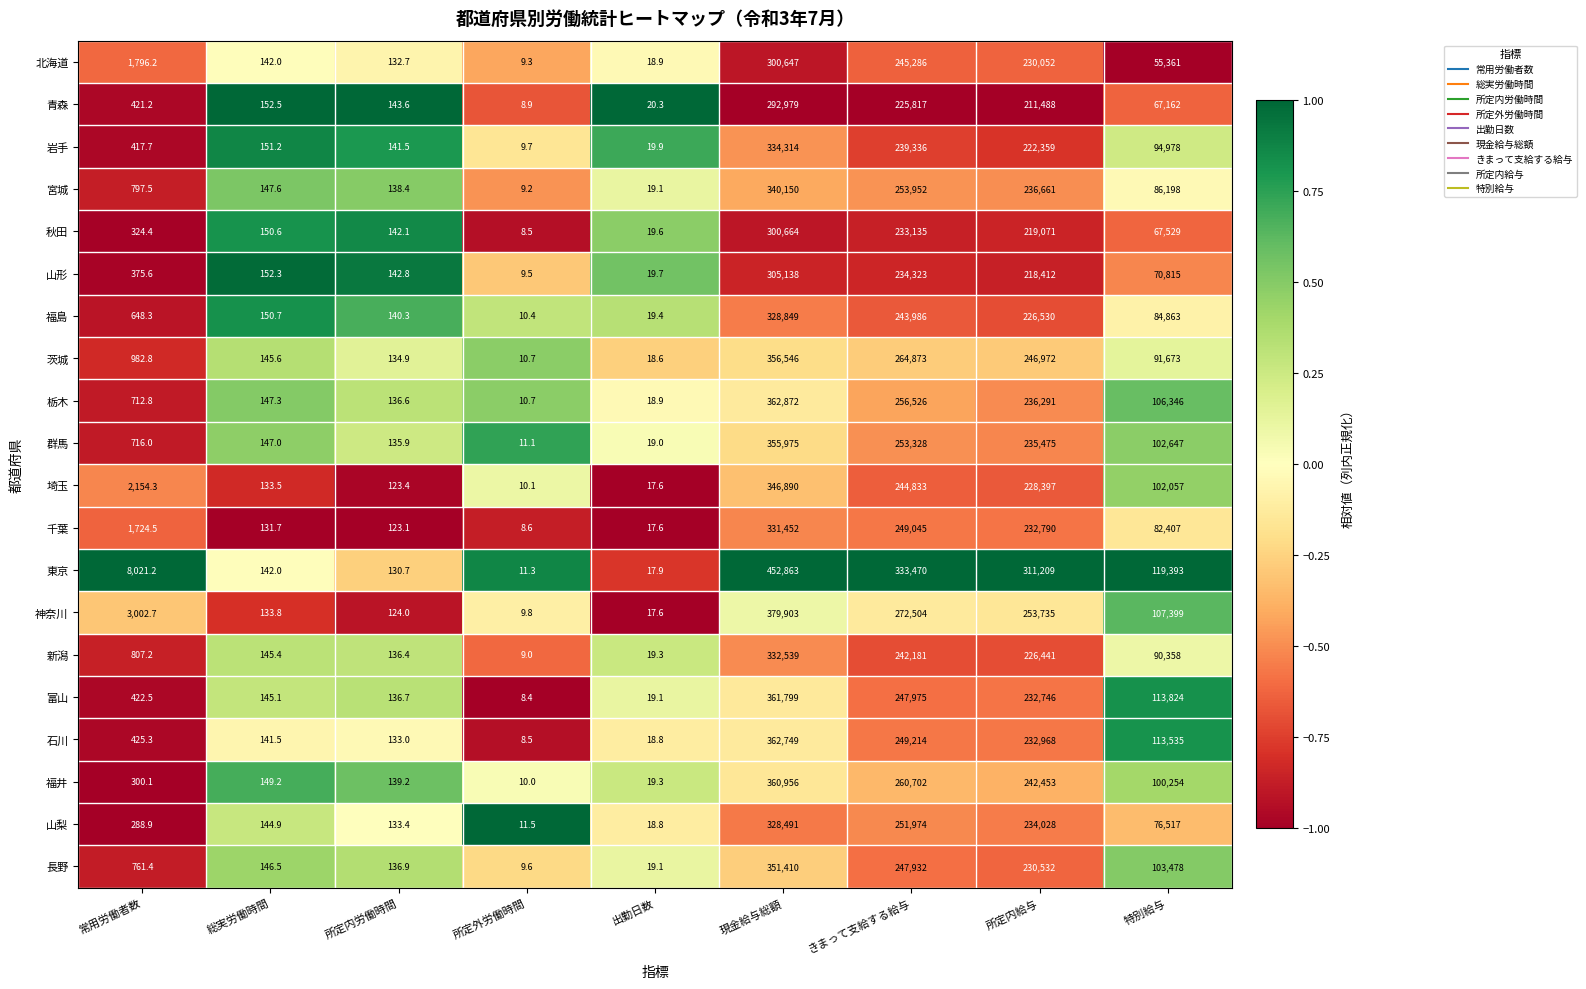

Which series has the largest total across all categories?

東京